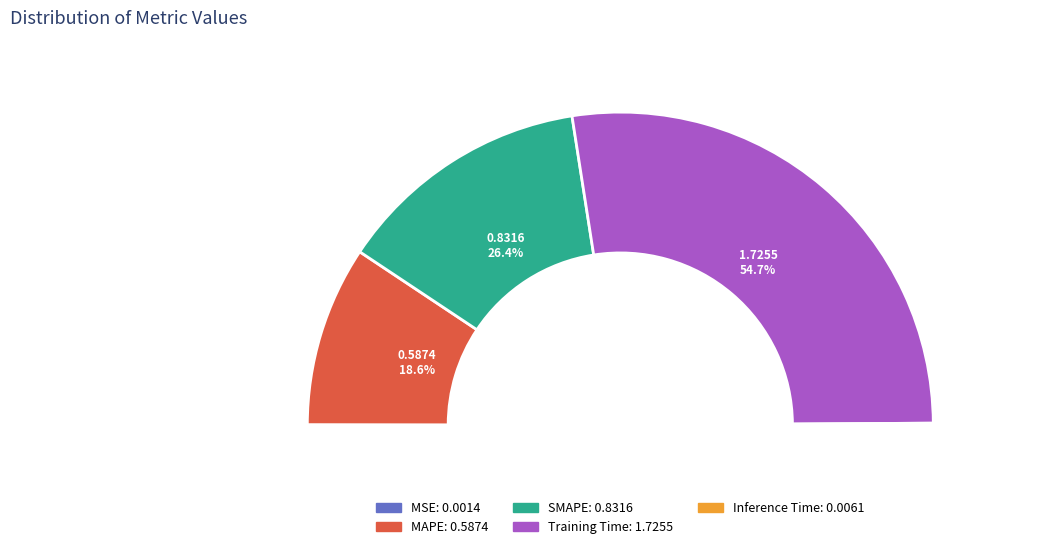

Which category accounts for the majority?

Training Time